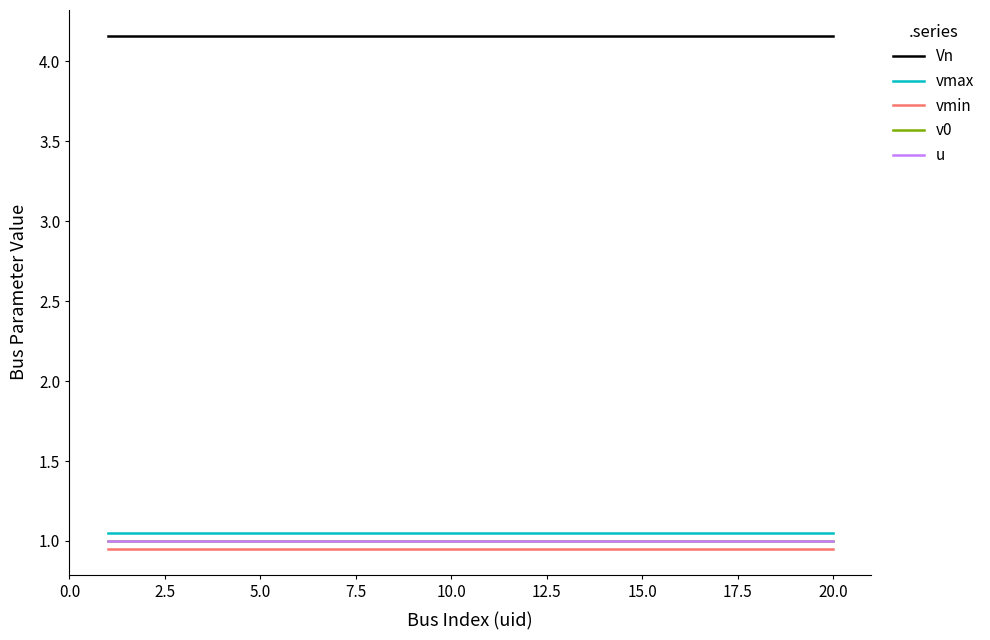

What is the smallest value displayed?

0.9